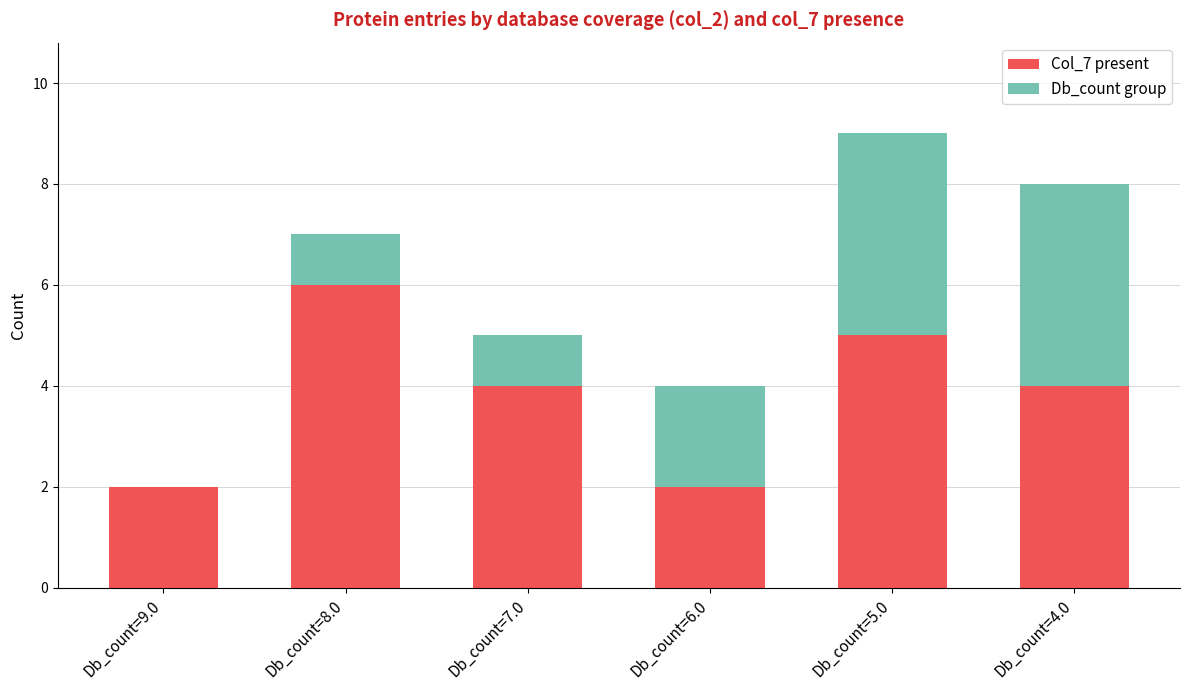

What is the maximum value for Col_7 present?

6